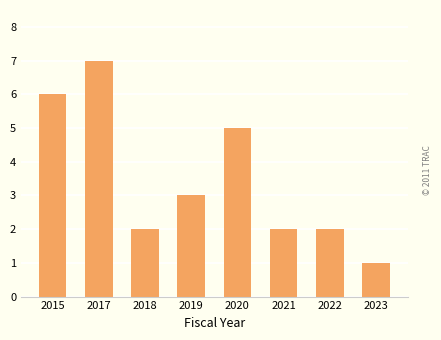

What is the sum of all values?

28